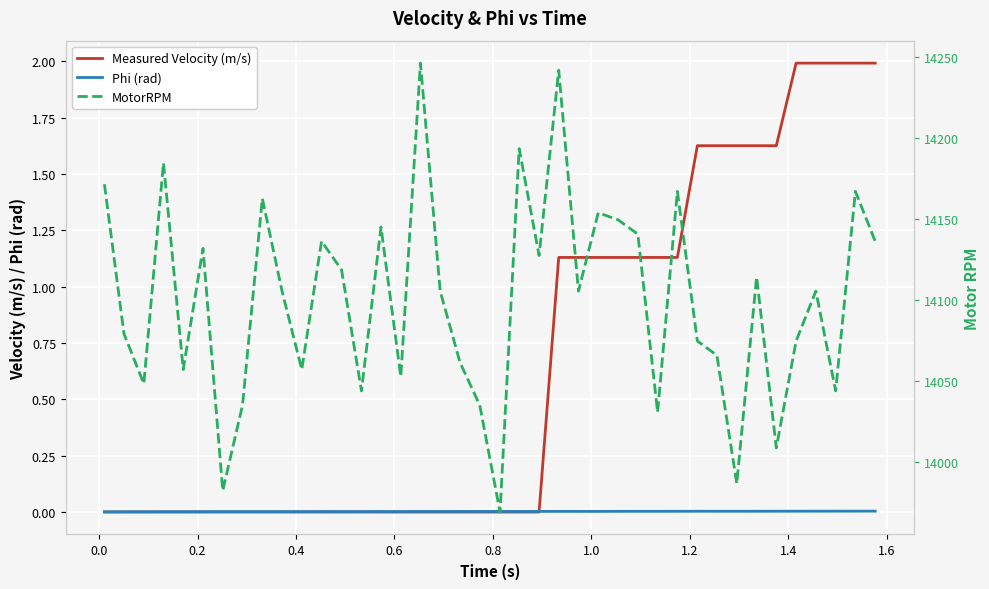

True or false: Phi (rad) and MotorRPM cross at least once.

False